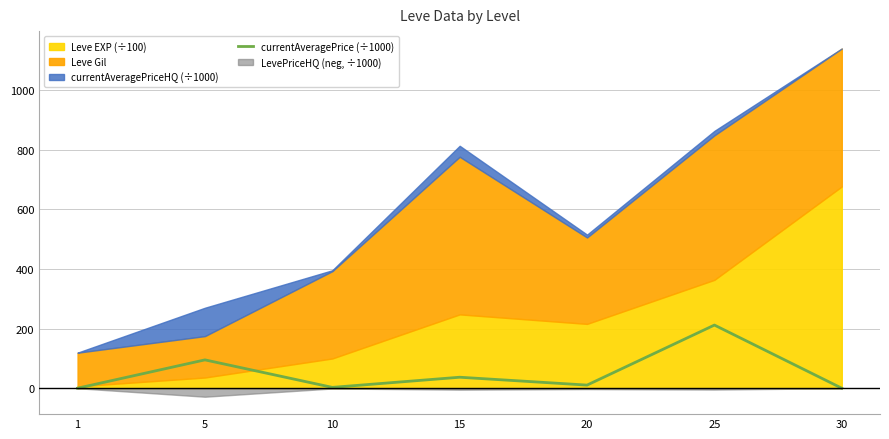

How many values exceed 10?

4